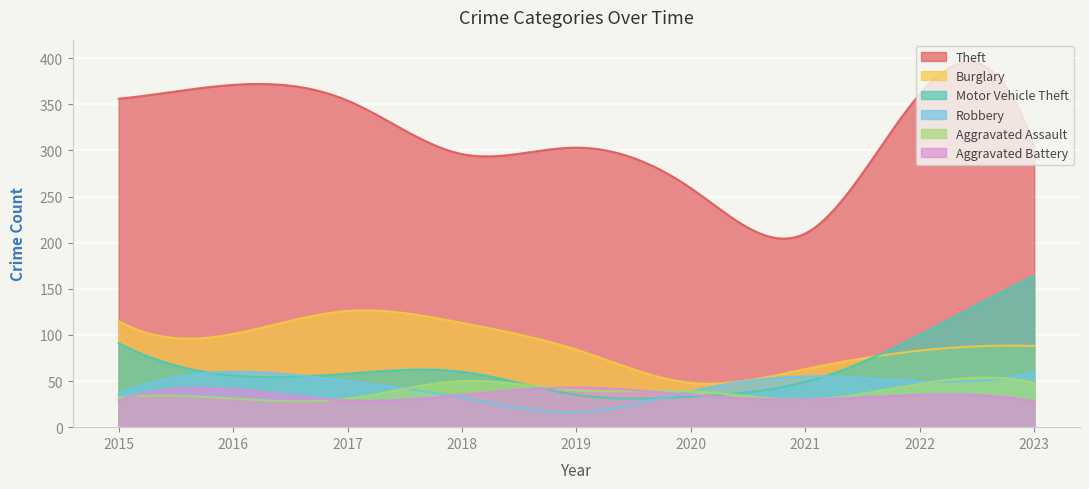

What are all the series names shown in the legend?

Theft, Burglary, Motor Vehicle Theft, Robbery, Aggravated Assault, Aggravated Battery